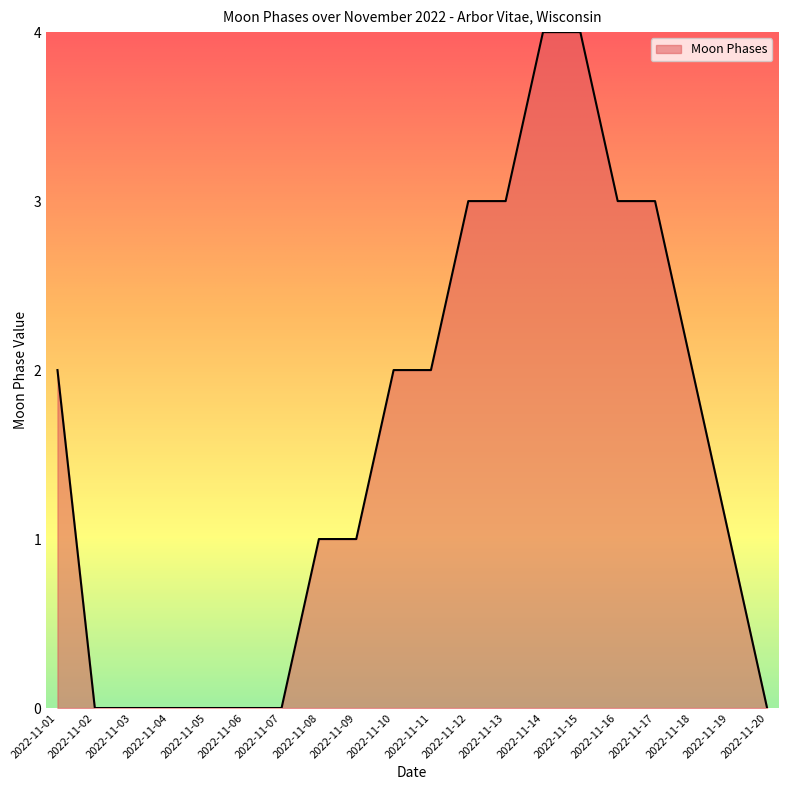

What is the maximum value shown in the chart?

4